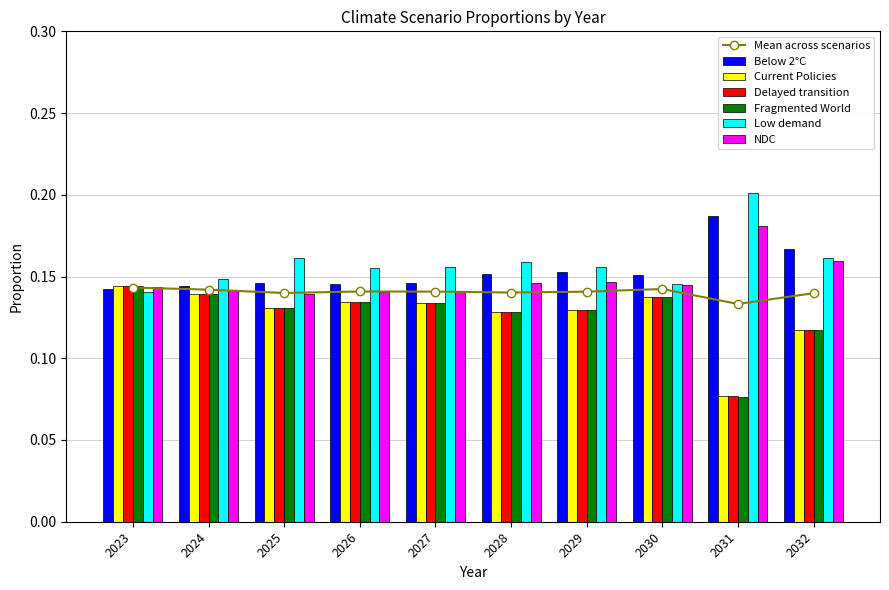

Which series has the largest total across all categories?

Low demand